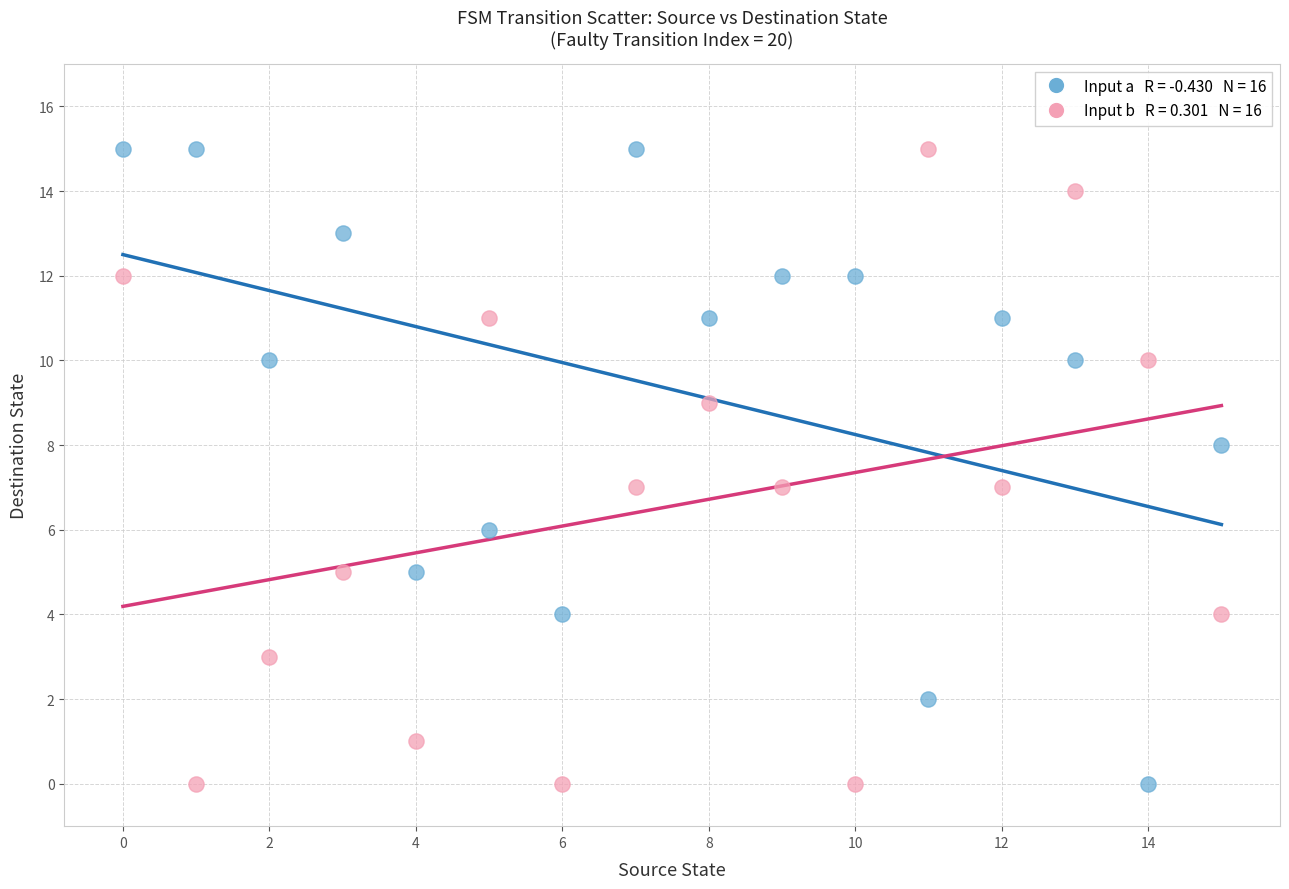

Across all data points, what is the range of Y values (max minus min)?

15